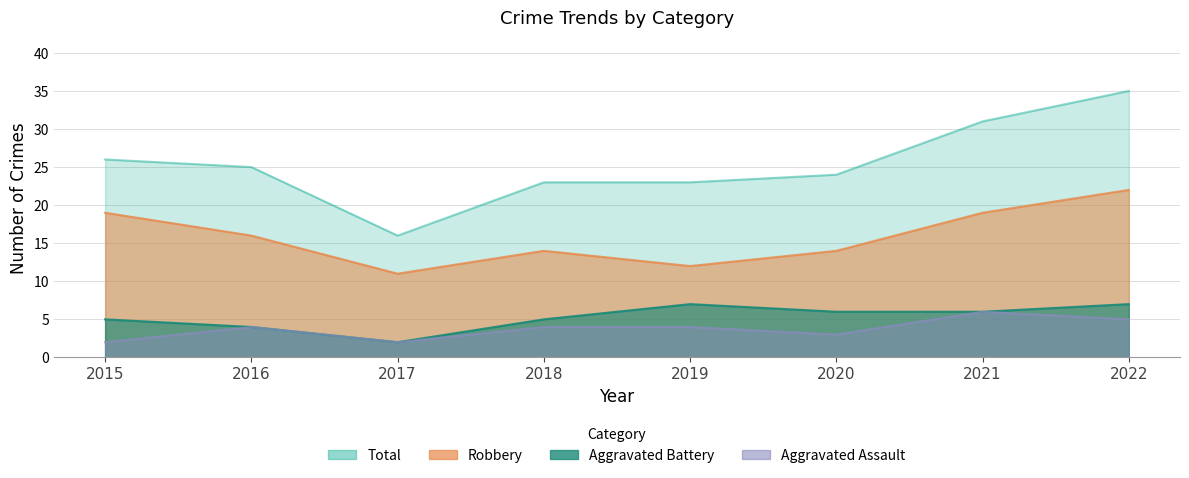

Reading right to left, list all the values displayed in this chart.

Robbery: 22	19	14	12	14	11	16	19
Aggravated Battery: 7	6	6	7	5	2	4	5
Aggravated Assault: 5	6	3	4	4	2	4	2
Total: 35	31	24	23	23	16	25	26